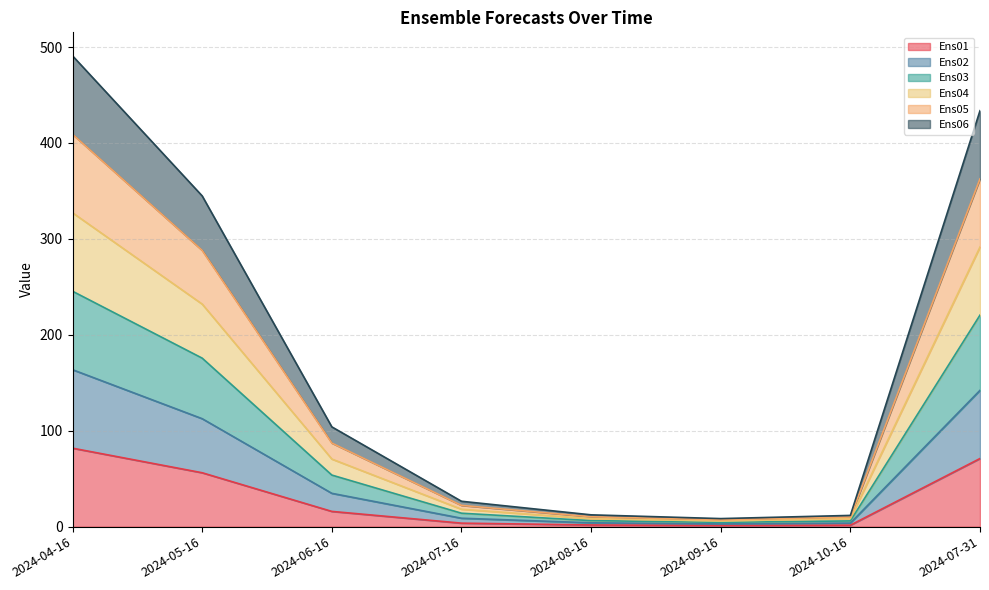

What is the total value across all series at 2024-04-16?

490.8